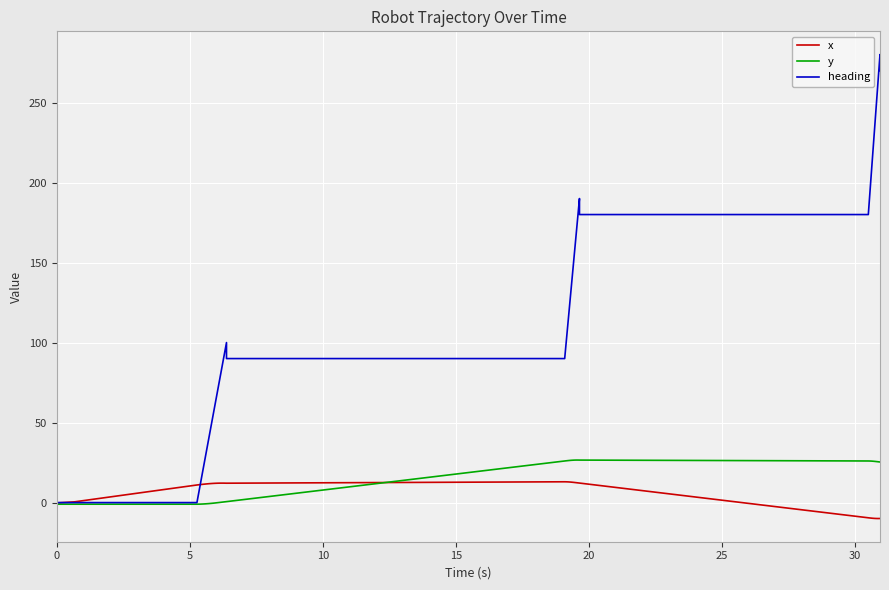

What is the label of the 31st point from the left?

30